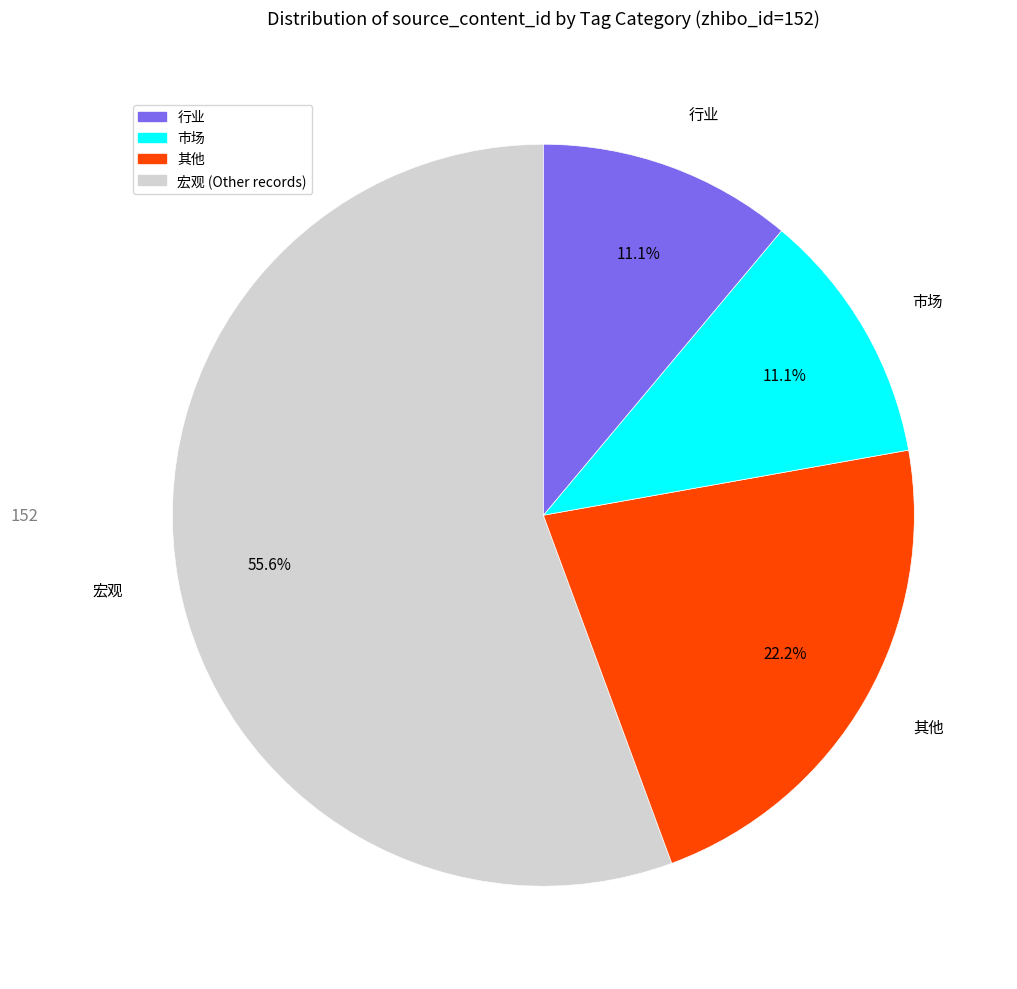

Is there any slice that represents more than half of the pie?

Yes